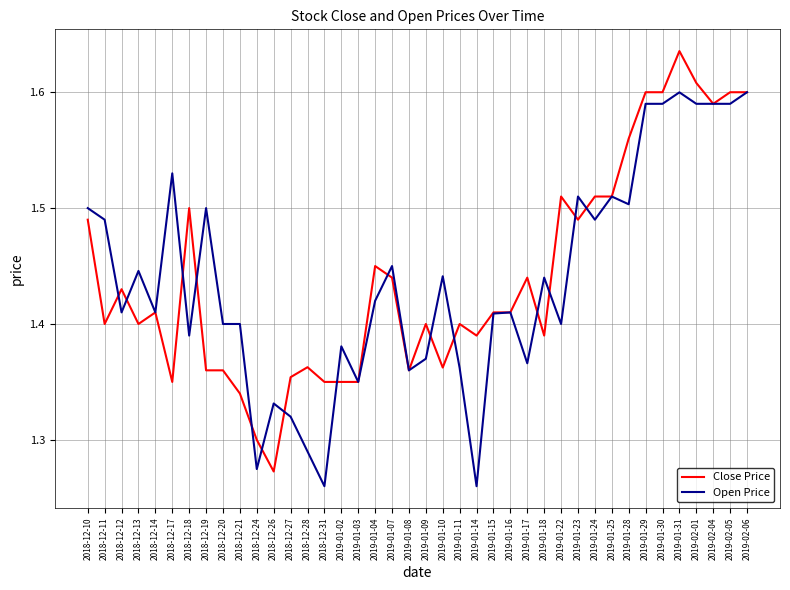

List the series in order of their peak value, lowest first.

Open Price, Close Price